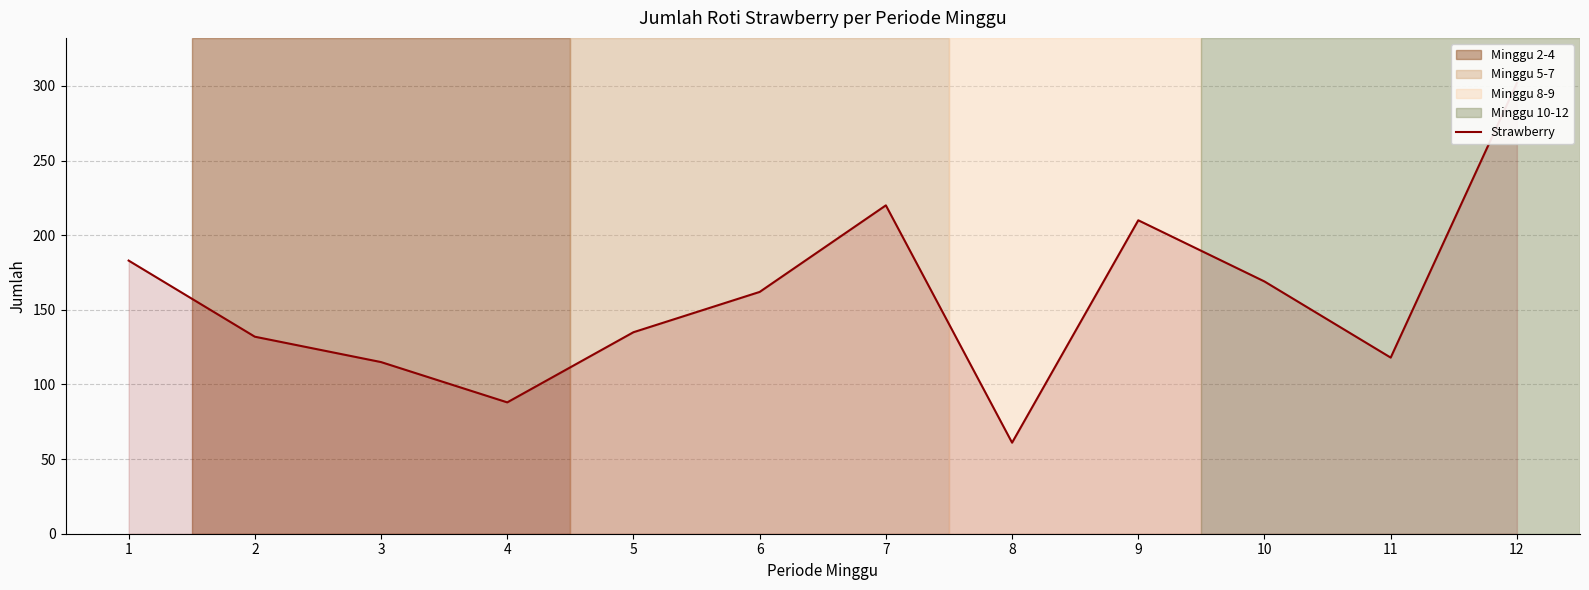

What is the minimum value shown in the chart?

61